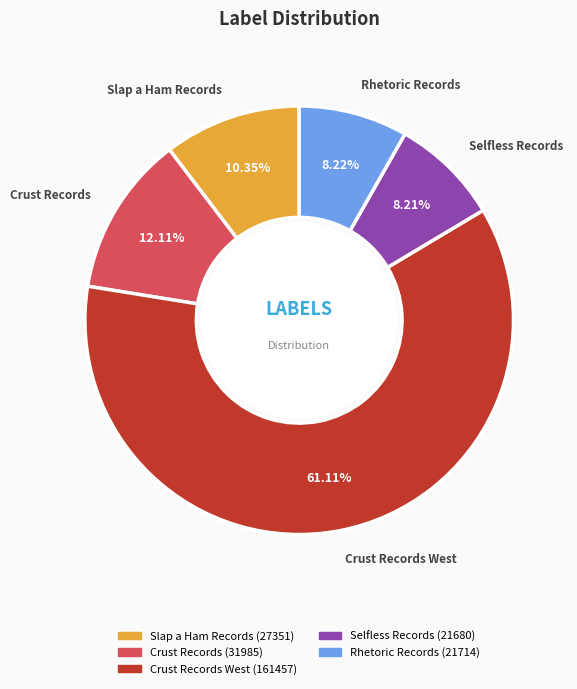

How many slices are in this pie chart?

5